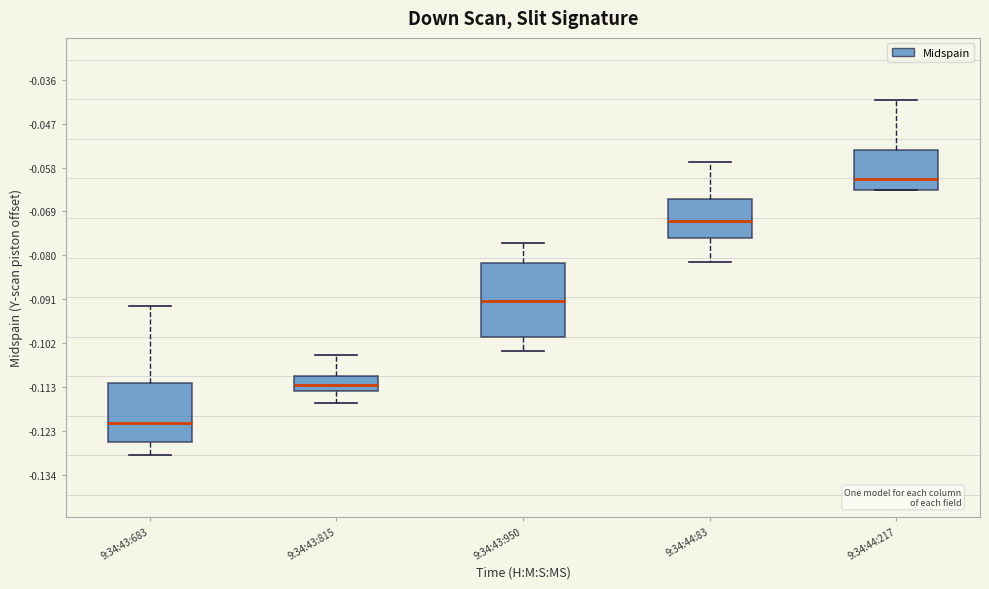

Reading left to right, read every box against the y-axis: the position of its median line, the range the box covers, and the ends of its whiskers. The values are not printed on the chart, so give them approximately, as read against the axis.

9:34:43:683: median -0.122, box -0.126 to -0.112, whiskers -0.130 to -0.092
9:34:43:815: median -0.112, box -0.114 to -0.110, whiskers -0.116 to -0.104
9:34:43:950: median -0.092, box -0.100 to -0.082, whiskers -0.104 to -0.076
9:34:44:83: median -0.072, box -0.076 to -0.066, whiskers -0.082 to -0.056
9:34:44:217: median -0.060, box -0.064 to -0.054, whiskers -0.064 to -0.042